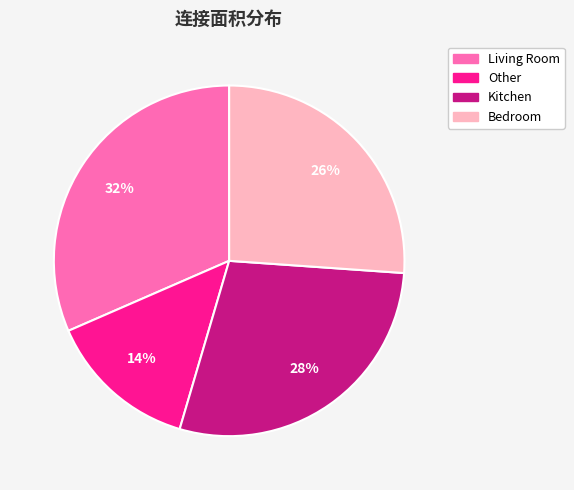

How many segments does this pie chart have?

4